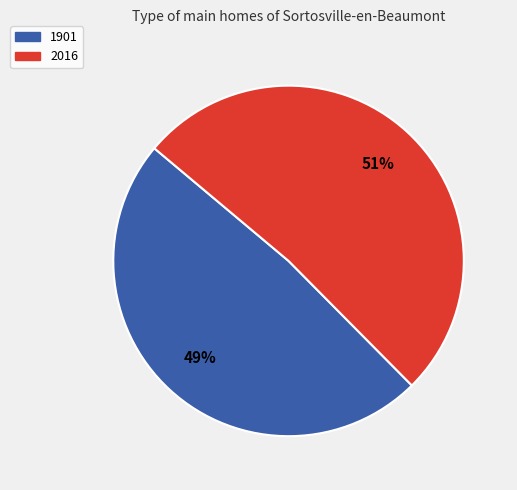

What percentage is the 2016 slice, to the nearest percent?

51%